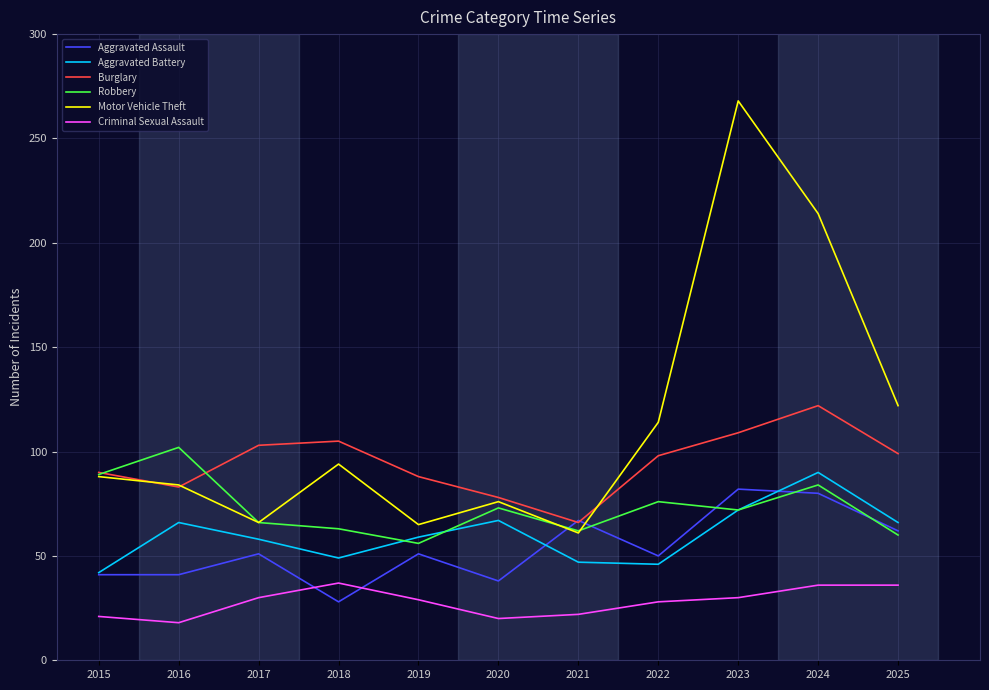

Is it true that Aggravated Assault equals 61 at 2015?

False